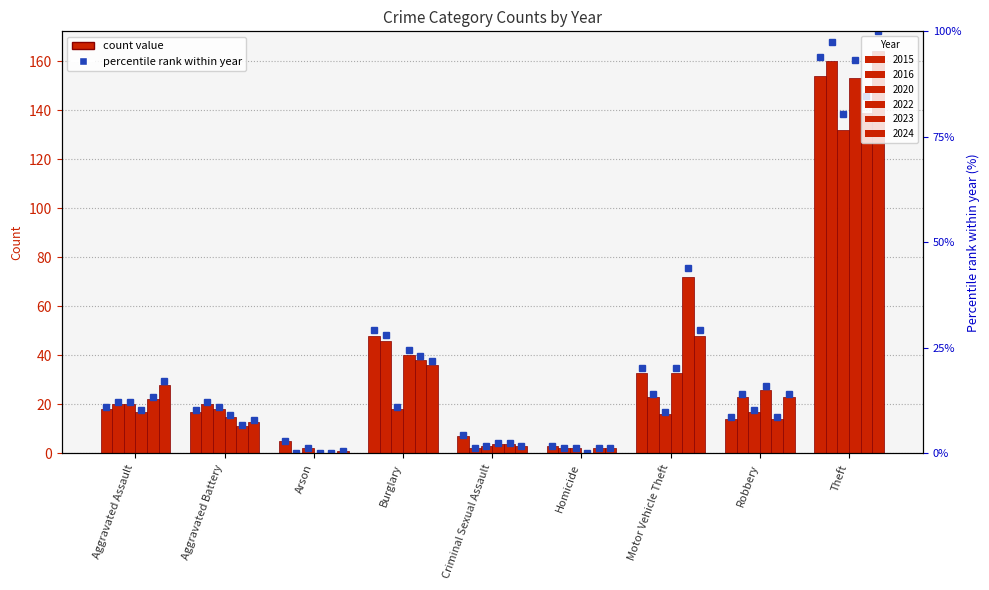

What is the total value across all series at Burglary?

137.8